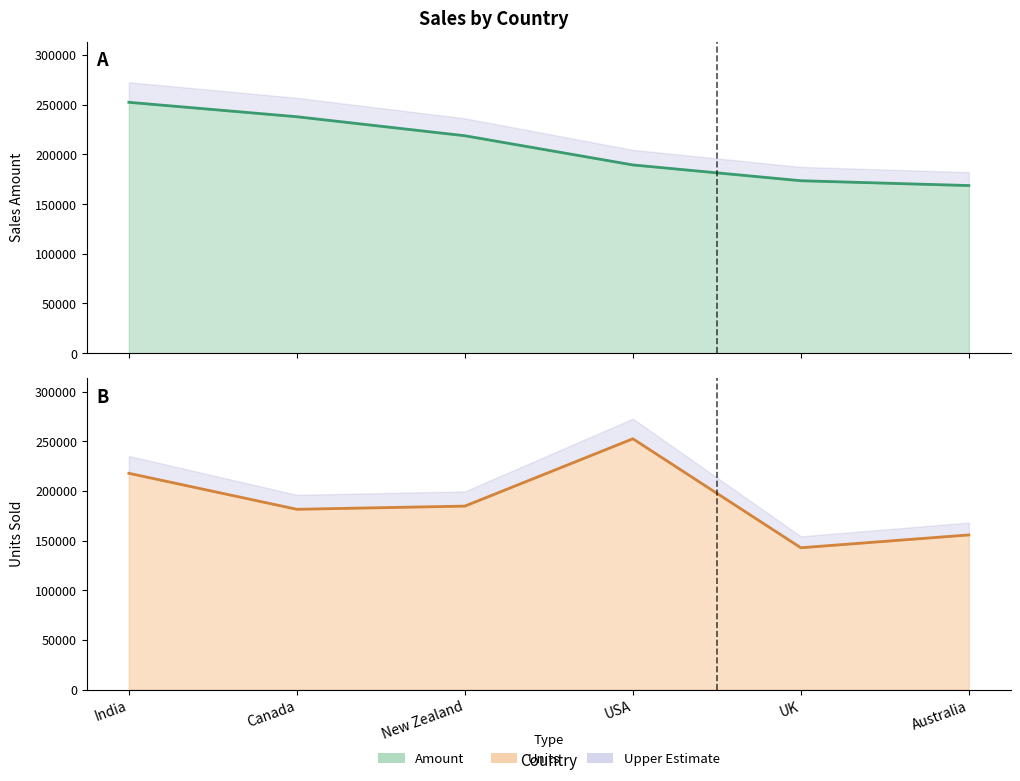

Which category has the lowest value across all series?

UK